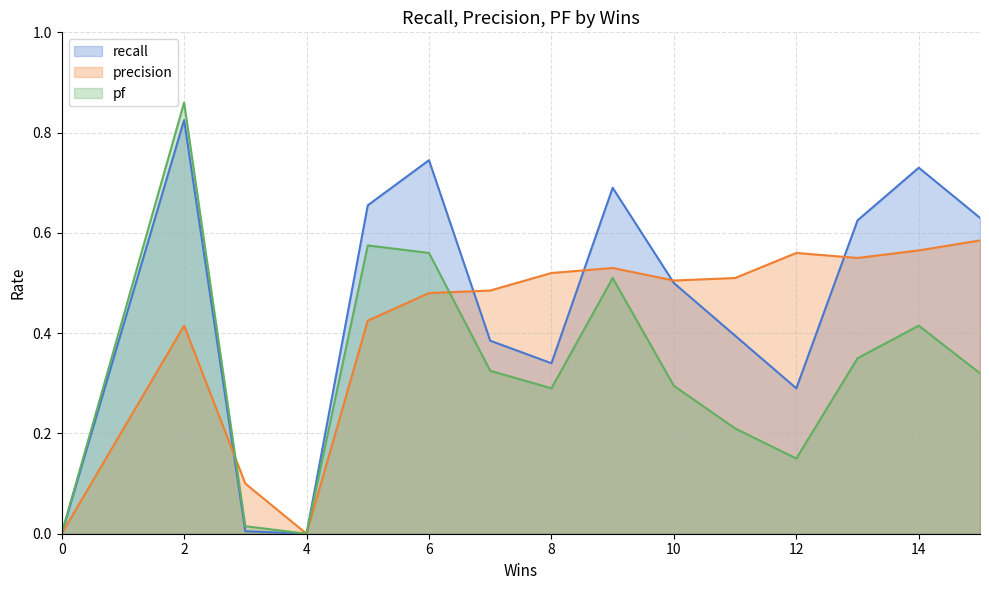

What are all the series names shown in the legend?

recall, precision, pf